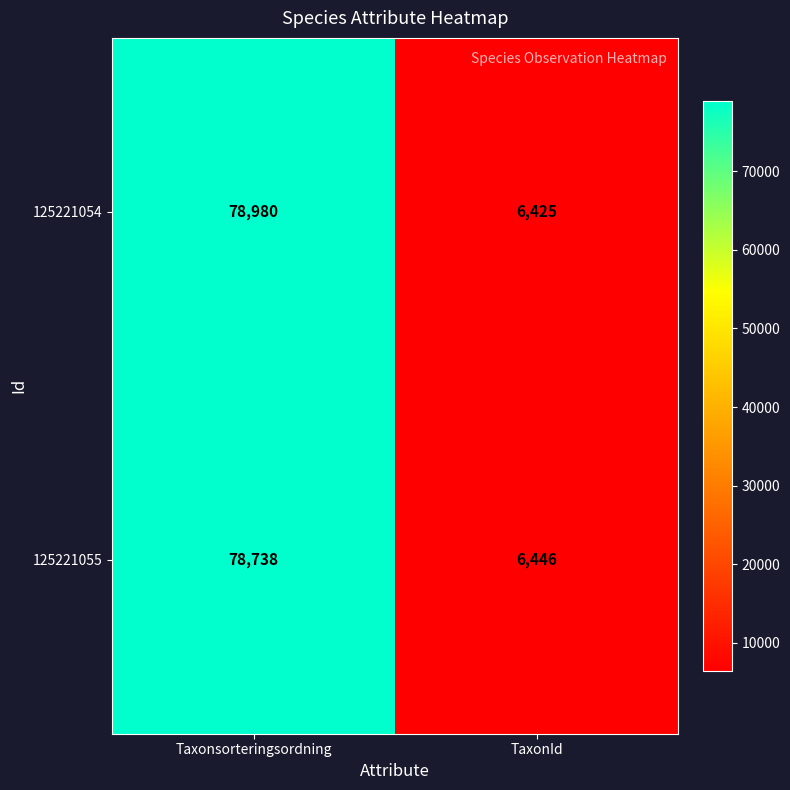

What is the sum of all 125221054 values?

85405